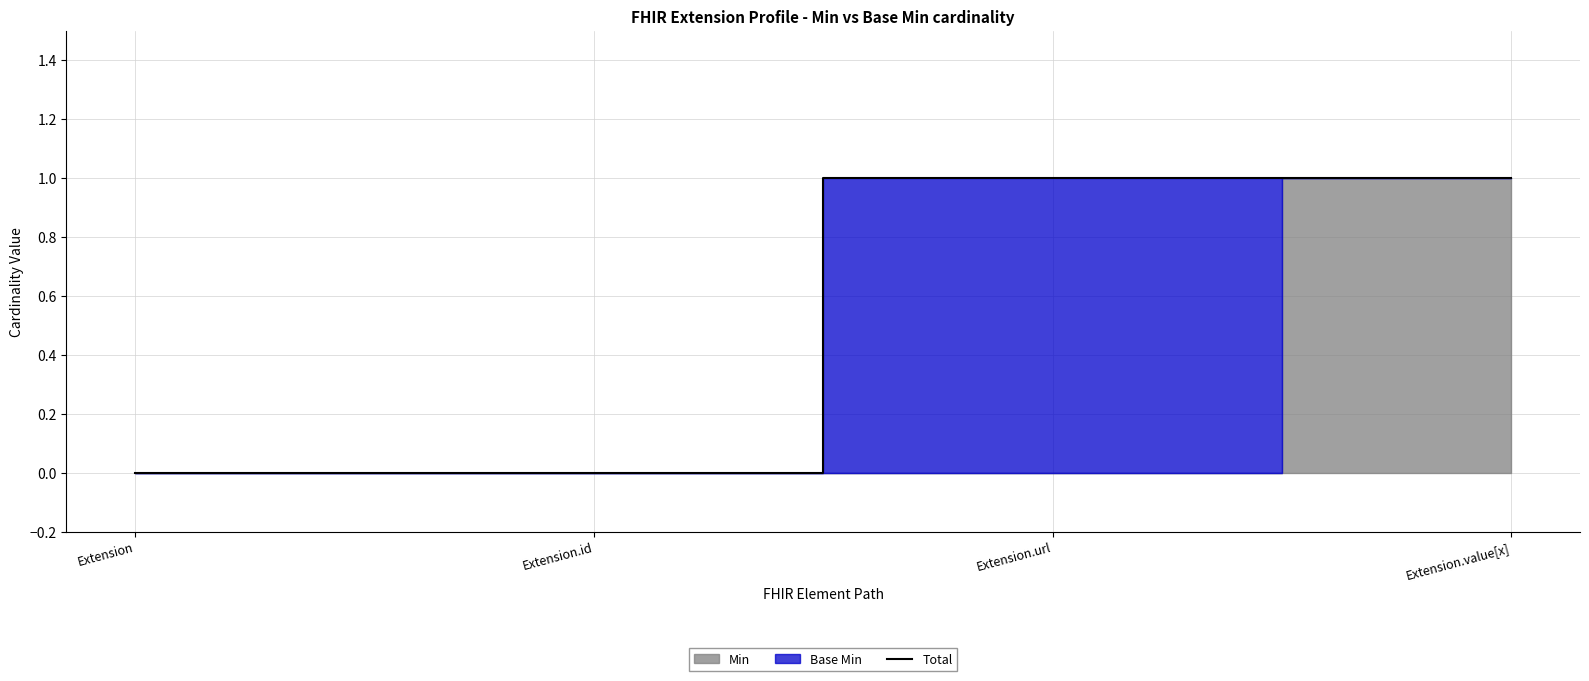

Rank the categories by value from highest to lowest.

Extension.url, Extension.value[x], Extension, Extension.id